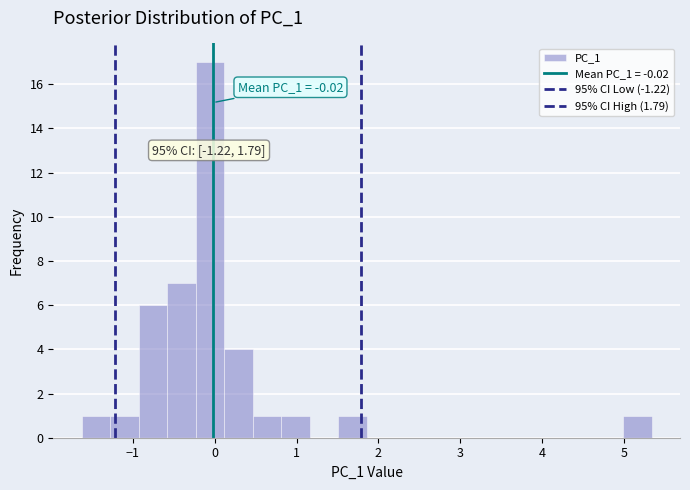

Around what value on the x-axis is the tallest bar? Give the approximate position of its centre, as read against the axis.

-0.1